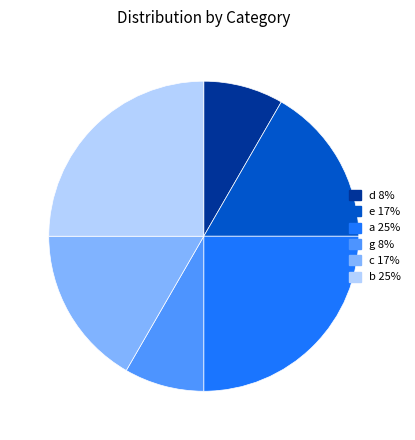

Is it true that d is 8% of the pie?

True